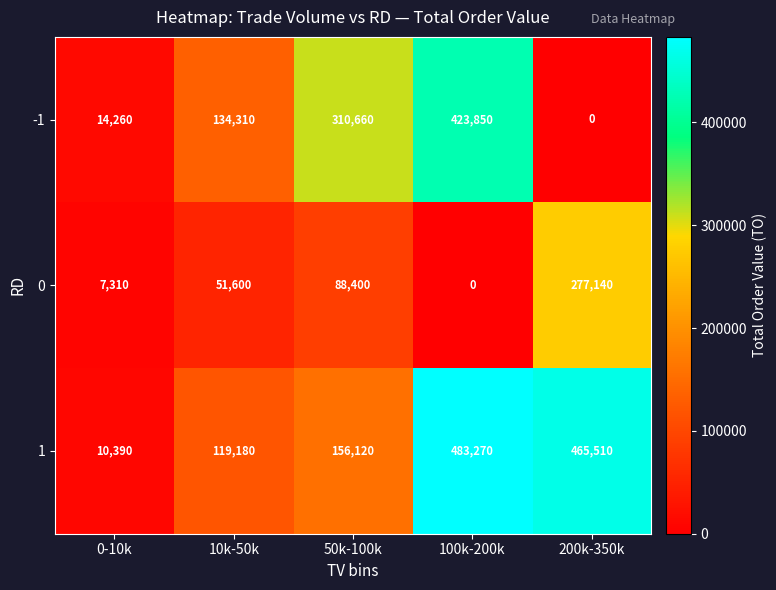

What is the difference between the maximum and second lowest values in the 1 series?

364090